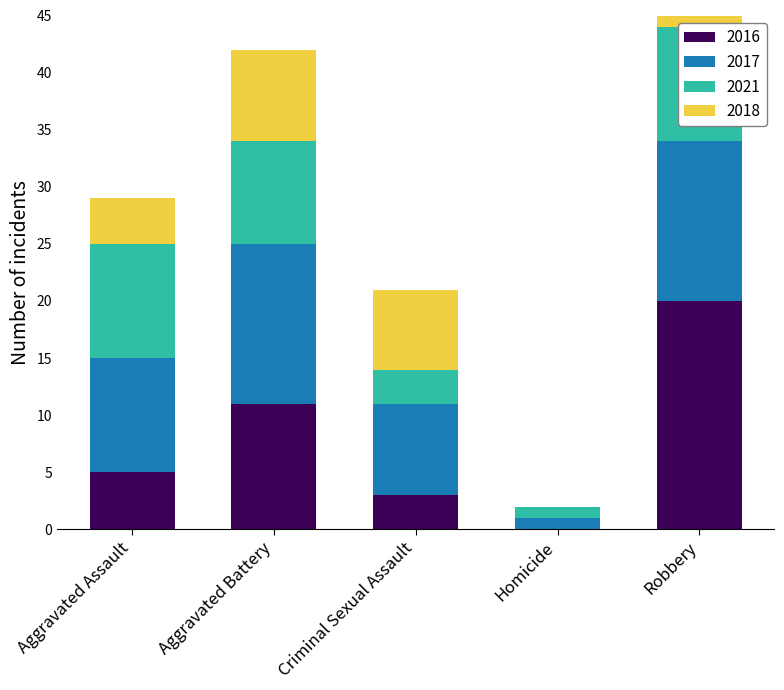

At how many categories does at least one series exceed 9?

3